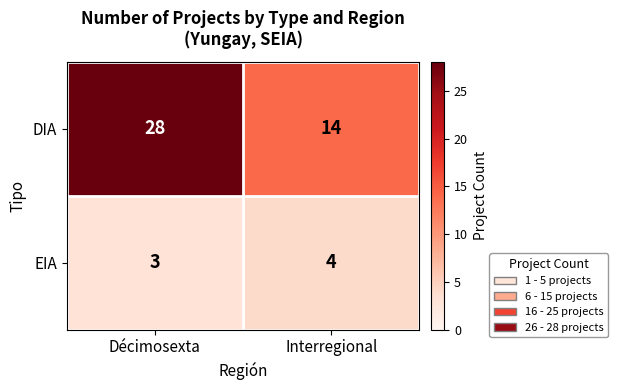

Reading right to left, what are all the values shown in this chart?

DIA: 14	28
EIA: 4	3